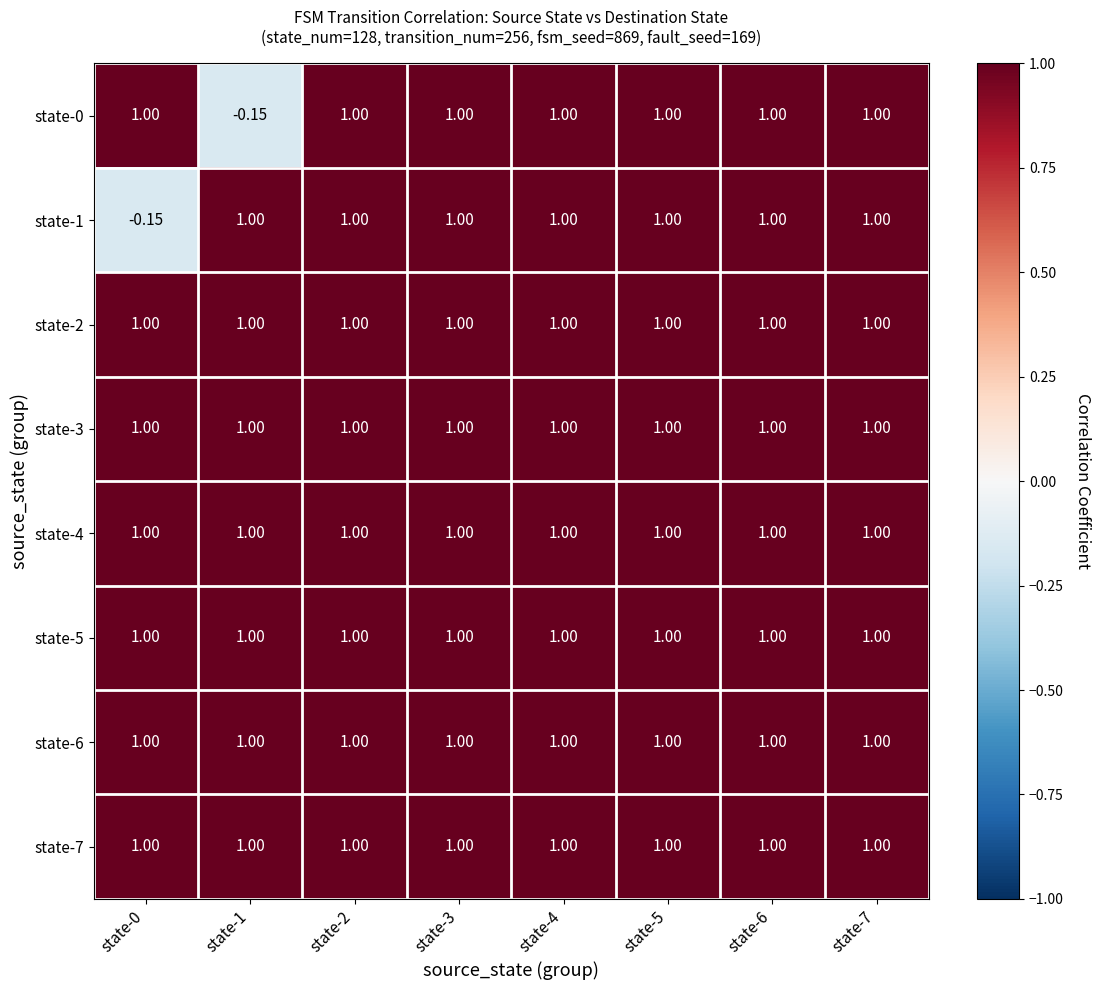

Between state-0 and state-7, which series saw the biggest shift?

state-1